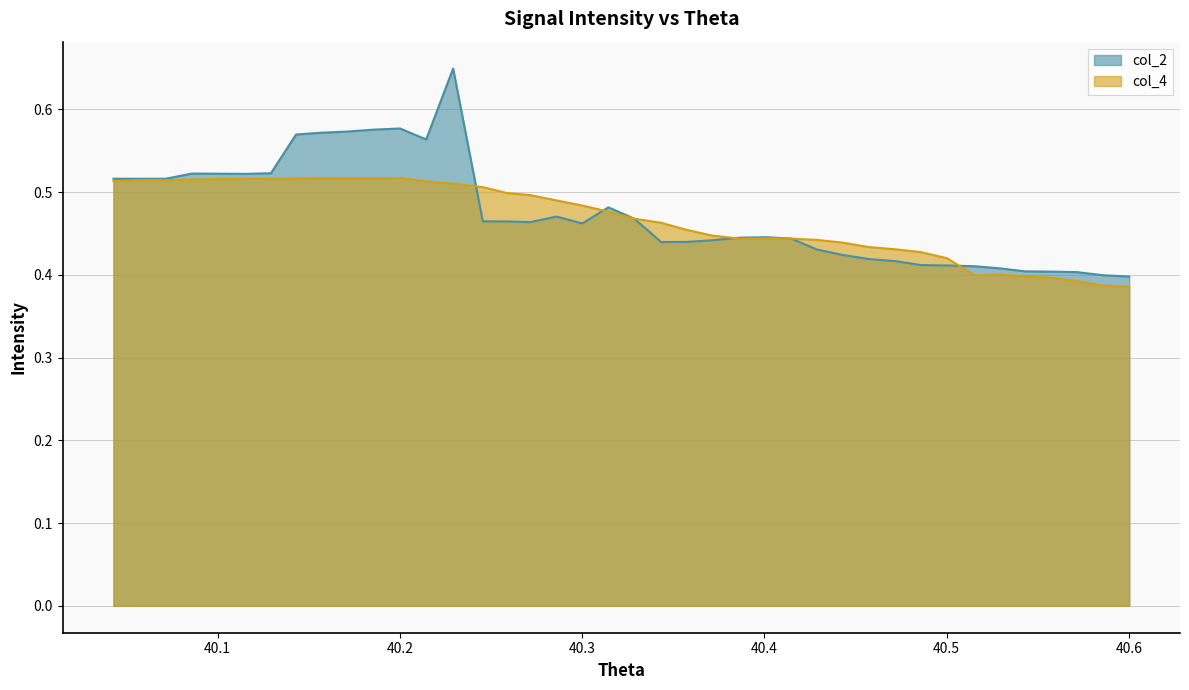

List the series in order of their overall mean, lowest first.

col_4, col_2